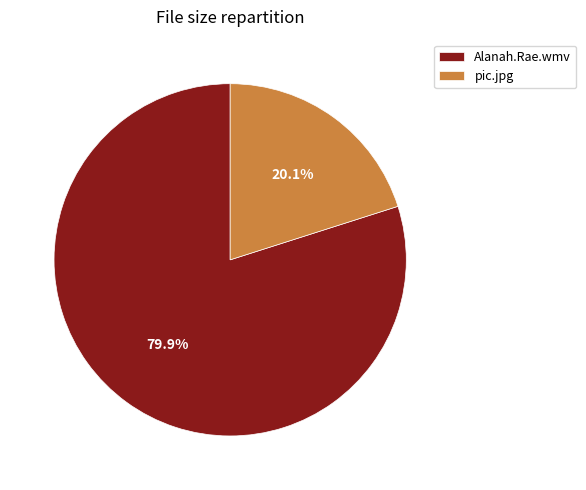

Between Alanah.Rae.wmv and pic.jpg, which is larger?

Alanah.Rae.wmv